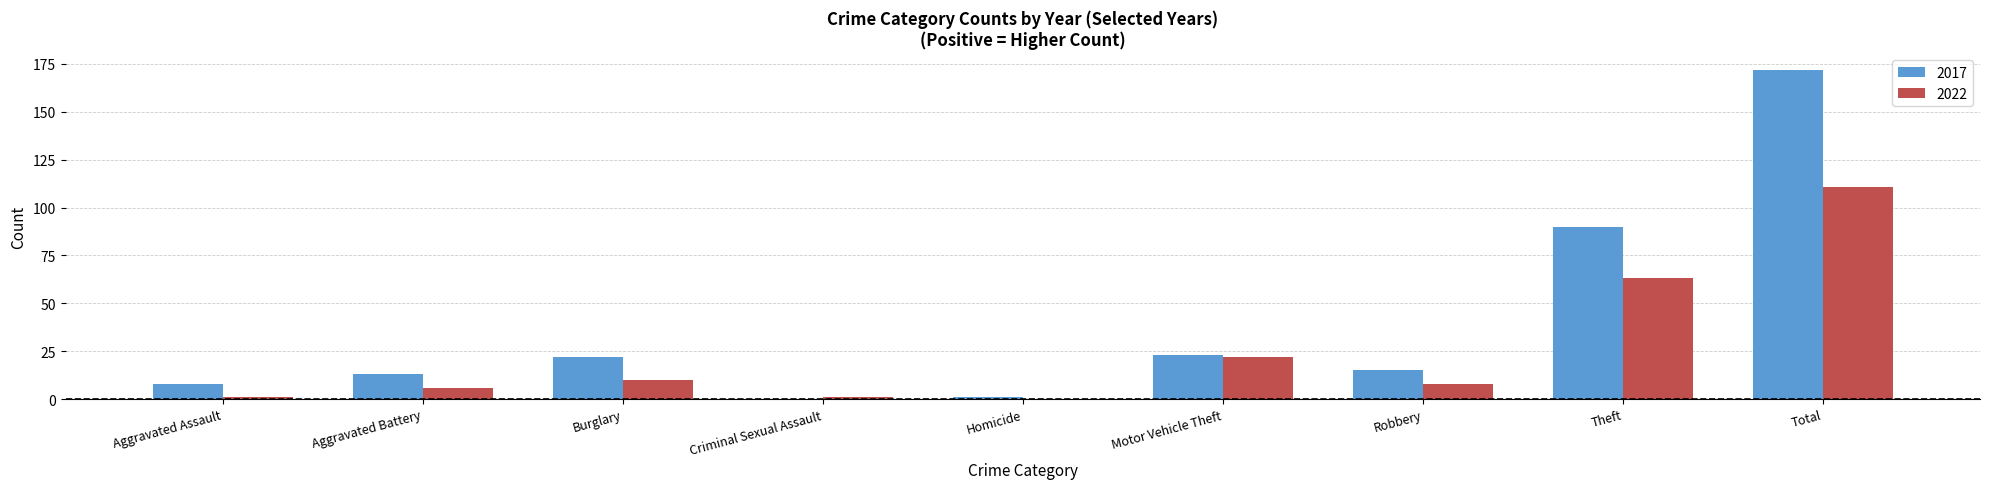

What is the spread (max minus min) of values at Theft?

27